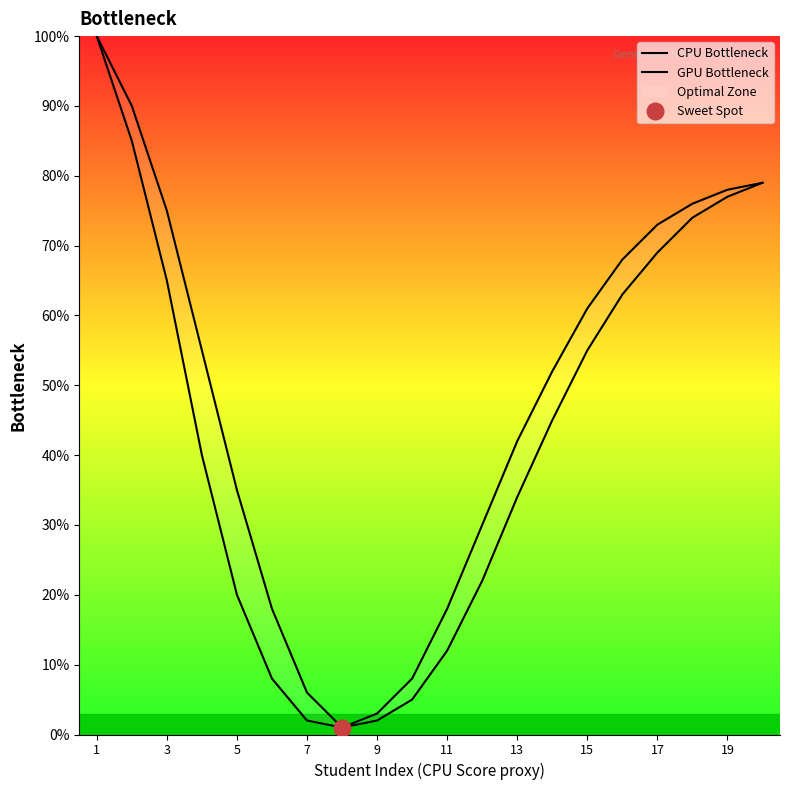

Reading right to left, what are all the values shown in this chart?

CPU Bottleneck: 79	77	74	69	63	55	45	34	22	12	5	2	1	2	8	20	40	65	85	100
GPU Bottleneck: 79	78	76	73	68	61	52	42	30	18	8	3	1	6	18	35	55	75	90	100